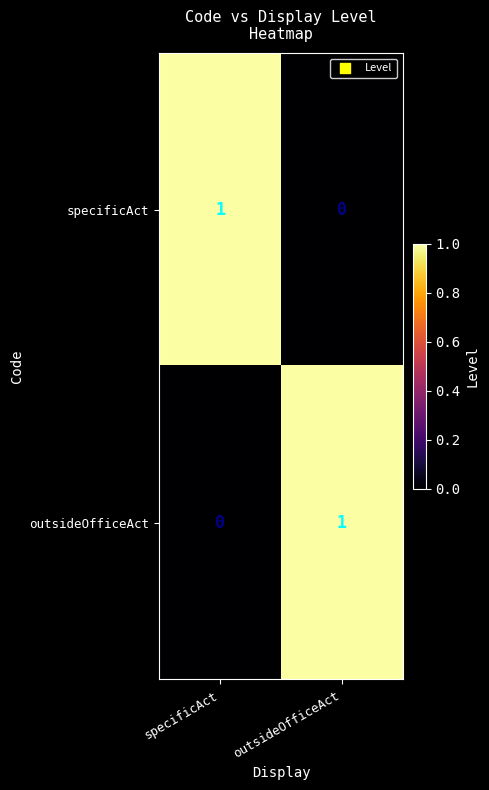

What is the total value across all series at outsideOfficeAct?

1